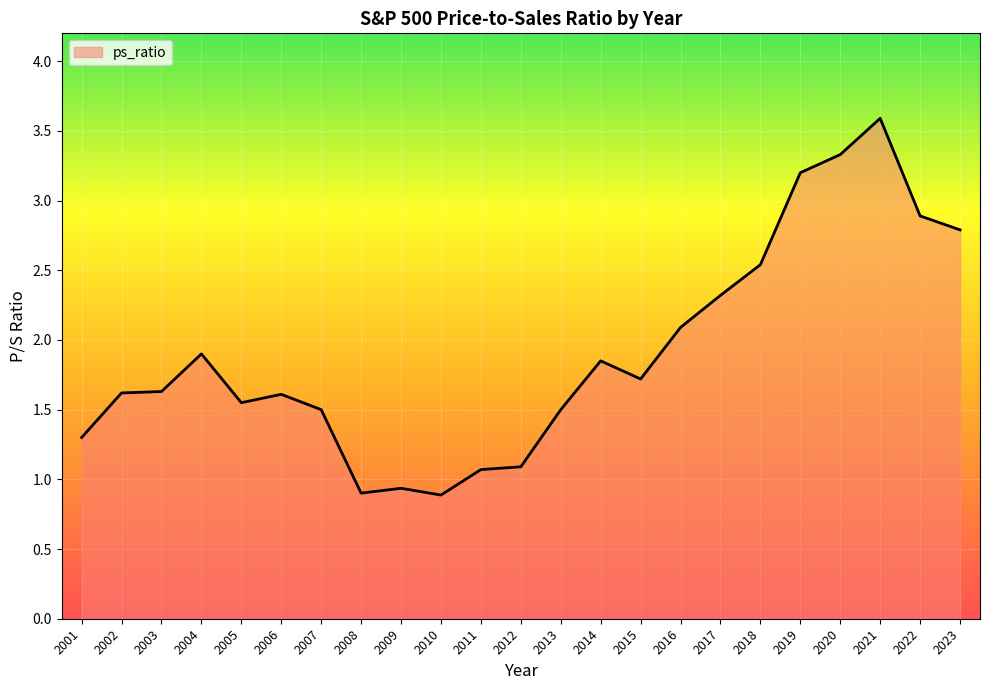

What is the difference between the maximum and minimum values?

2.7